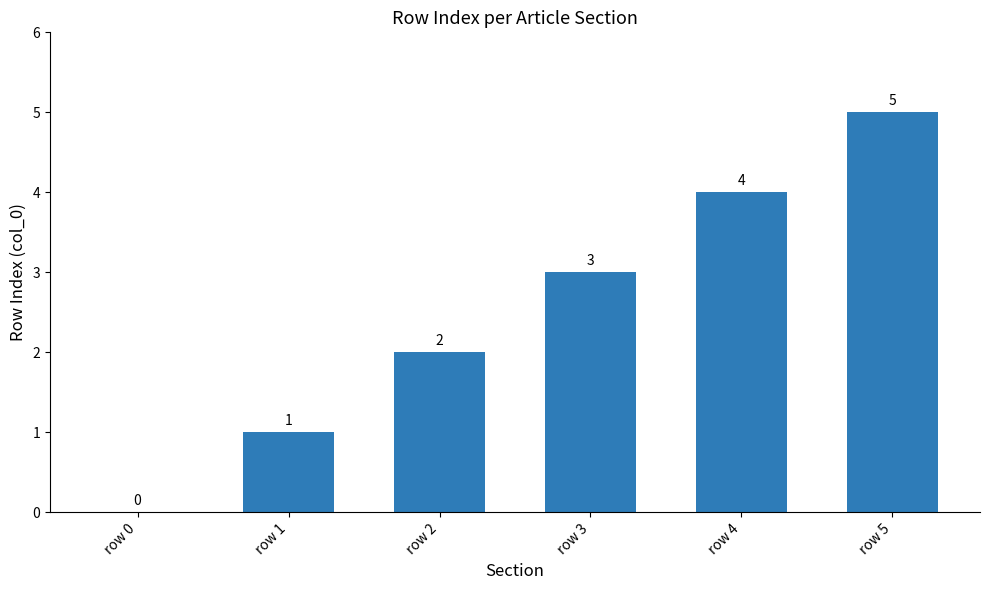

What value does the data have at row 3?

3